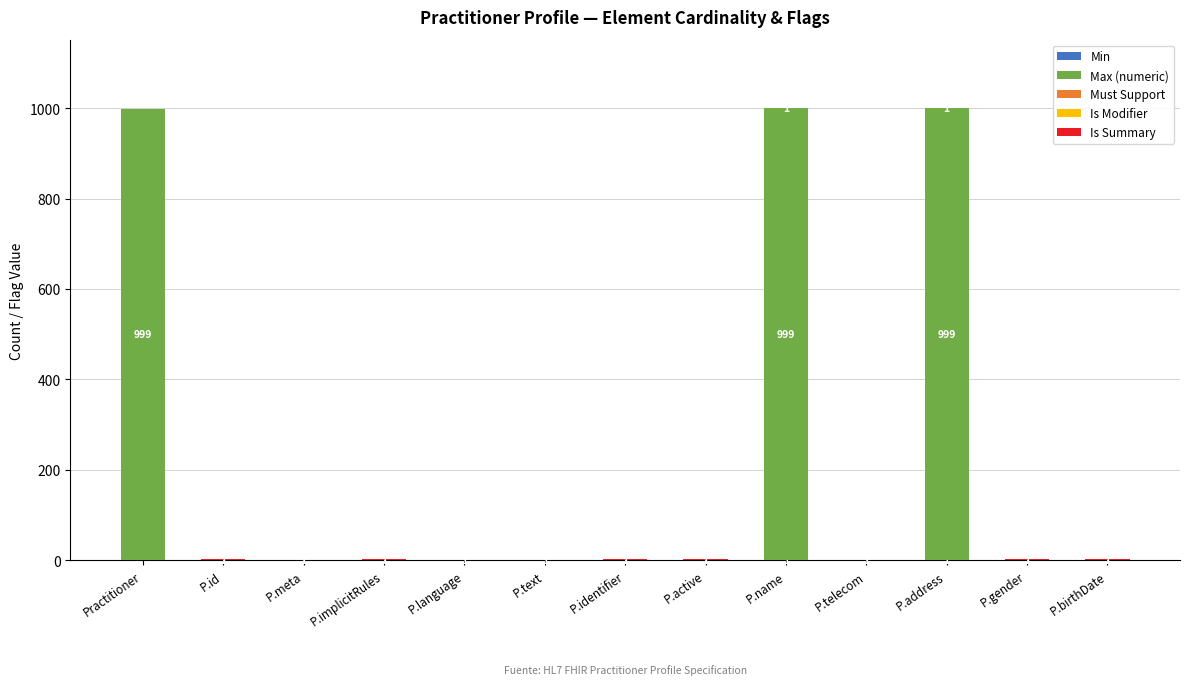

What position from the left is P.identifier?

7